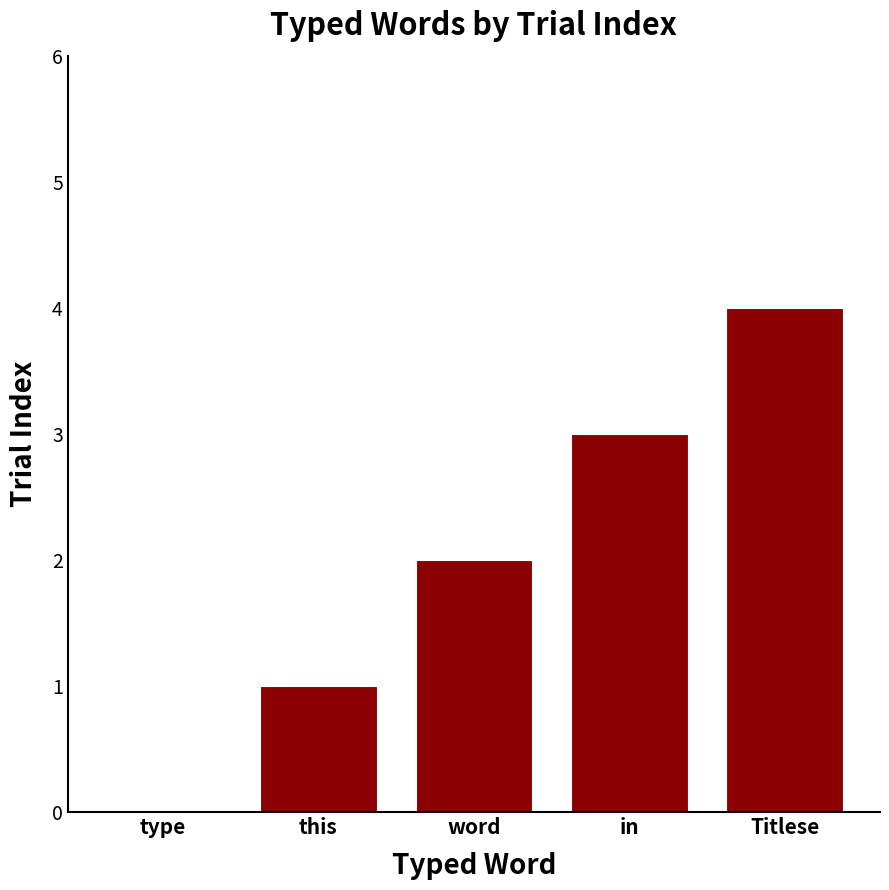

Which category has the highest value across all series?

Titlese